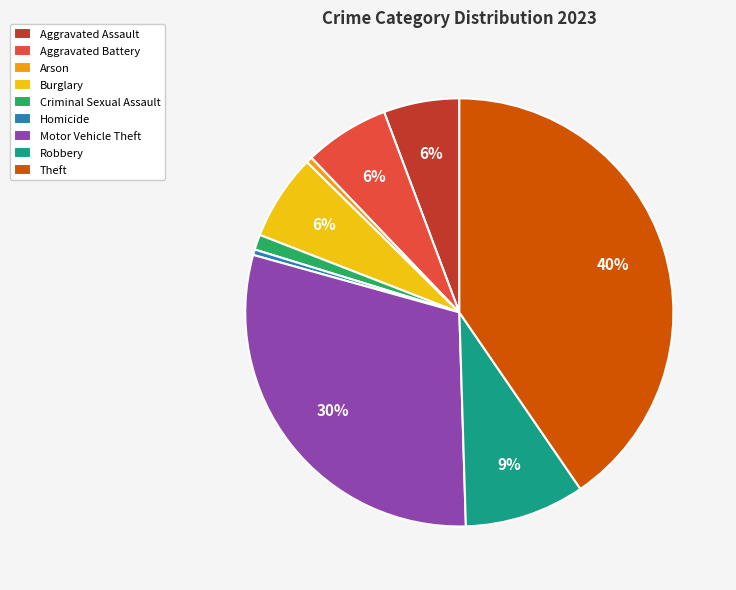

To the nearest percent, what portion does Aggravated Assault represent?

6%